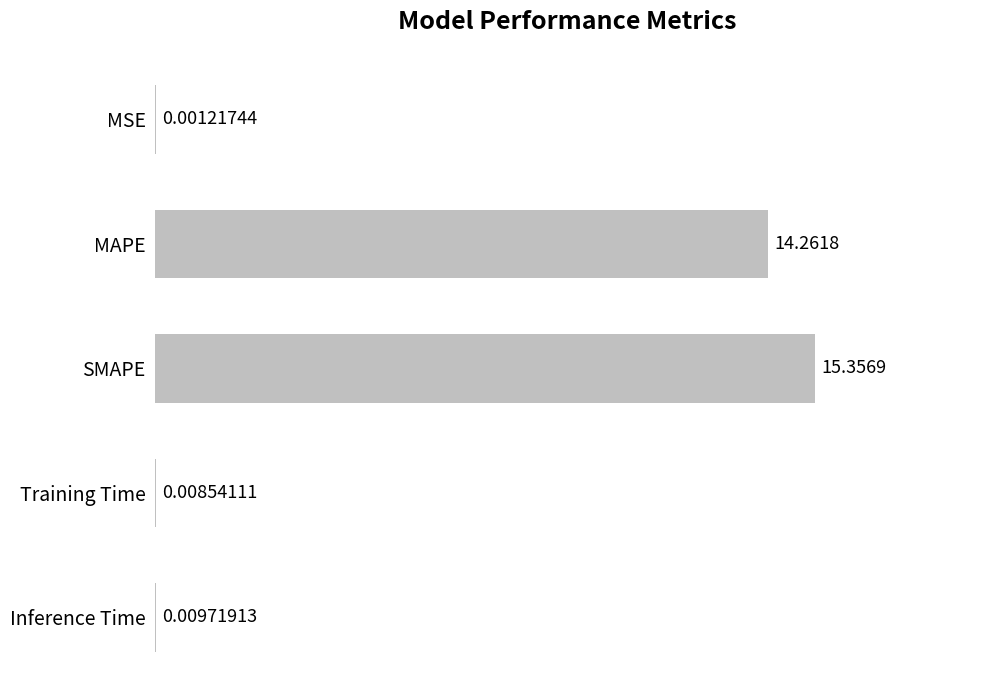

At which label is the value closest to 7?

Inference Time